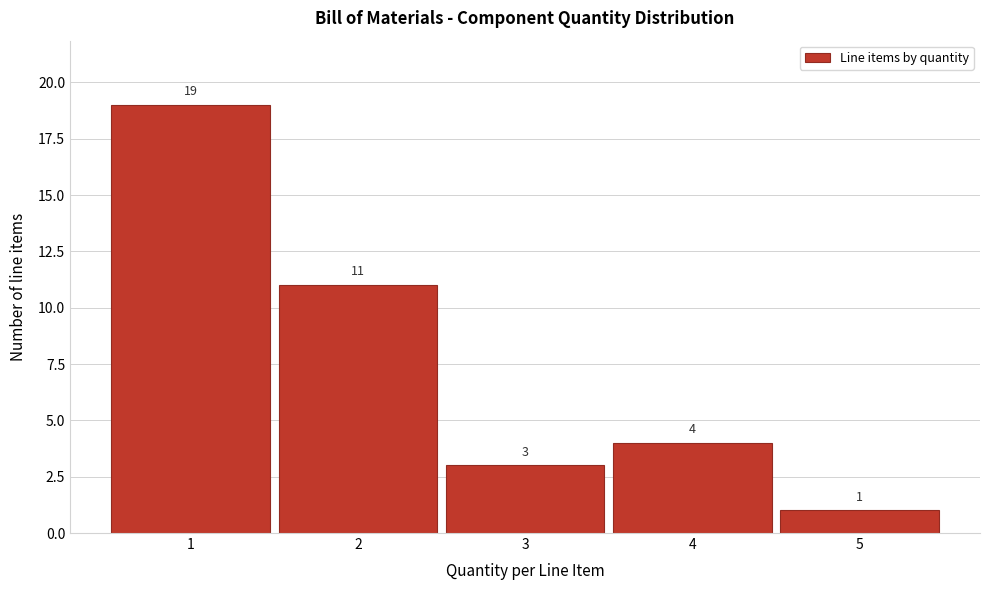

Reading left to right, list every bar in this chart as the range it spans on the x-axis followed by its height.

0.5 to 1.5: 19
1.5 to 2.5: 11
2.5 to 3.5: 3
3.5 to 4.5: 4
4.5 to 5.5: 1